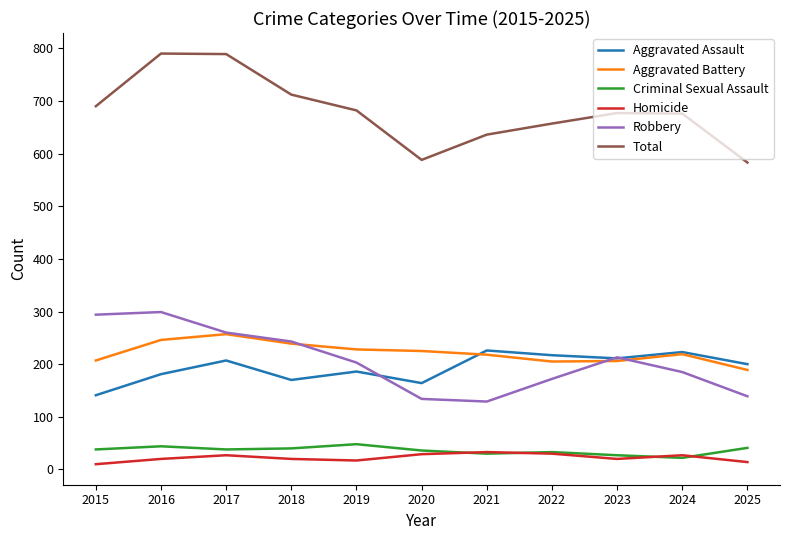

Between 2016 and 2018, which series saw the biggest shift?

Total